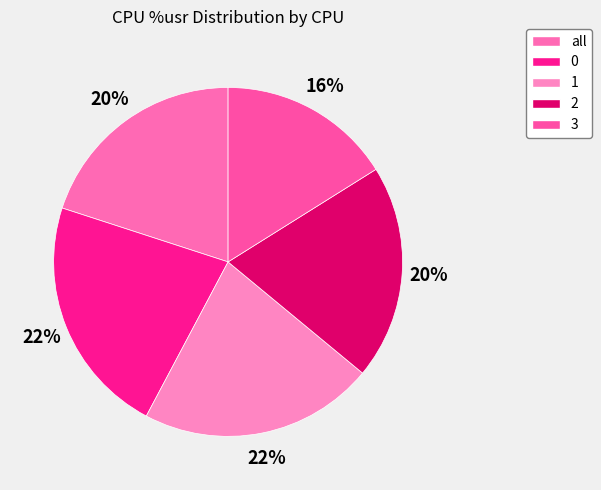

The 1 slice represents 22% of the pie. True or false?

True